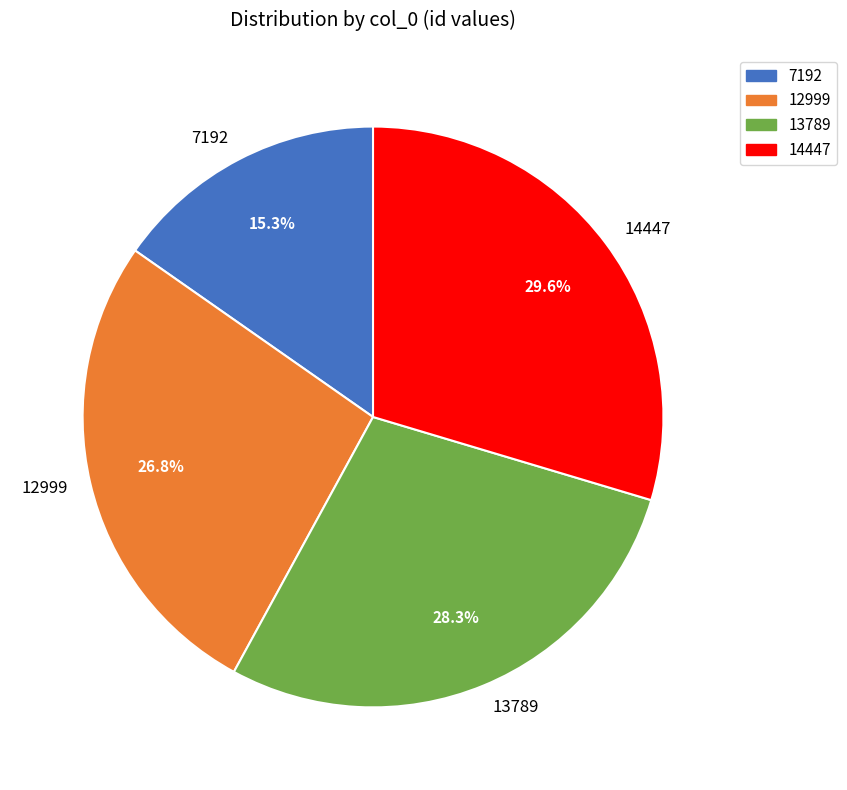

Which has a higher value, 14447 or 13789?

14447